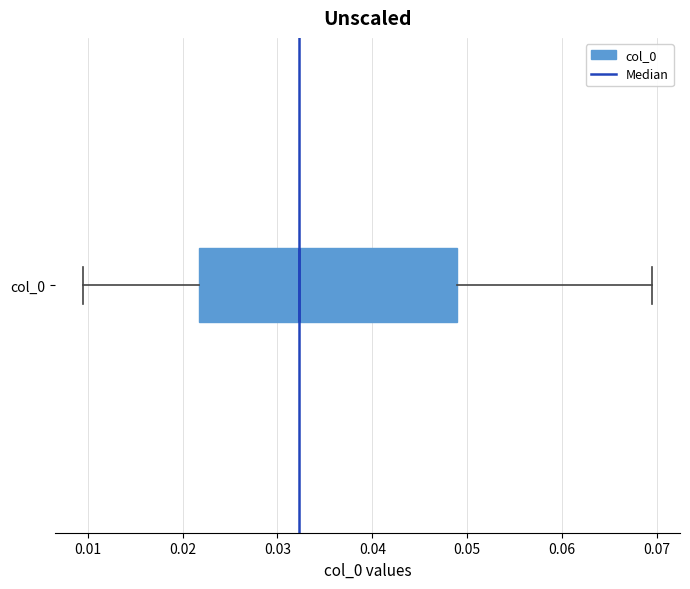

Read this box plot against the x-axis: the position of the median line, the range covered by the box, and the ends of both whiskers. The values are not printed on the chart, so give them approximately, as read against the axis.

median 0.032, box 0.022 to 0.049, whiskers 0.010 to 0.069